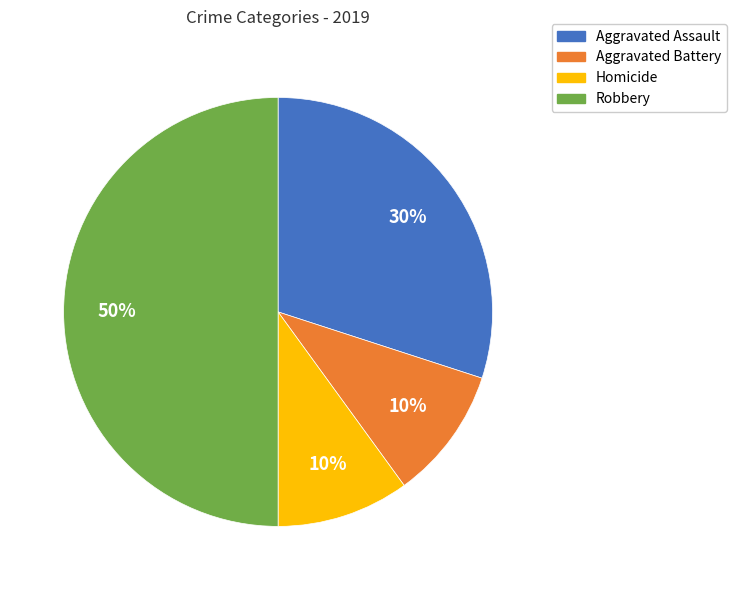

What percentage is the Robbery slice, to the nearest percent?

50%